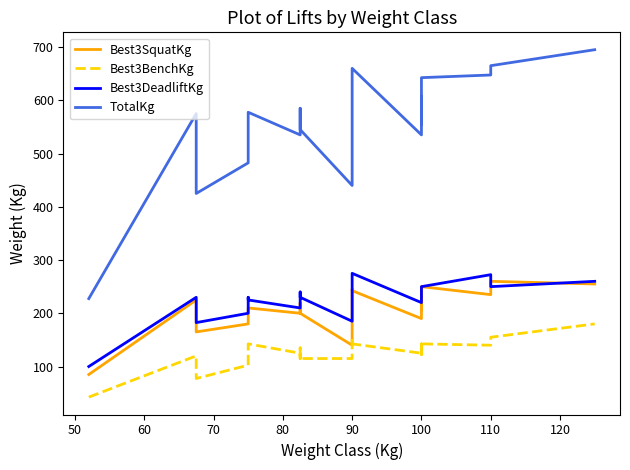

What is the difference between the second highest and second lowest values in the TotalKg series?

240.0